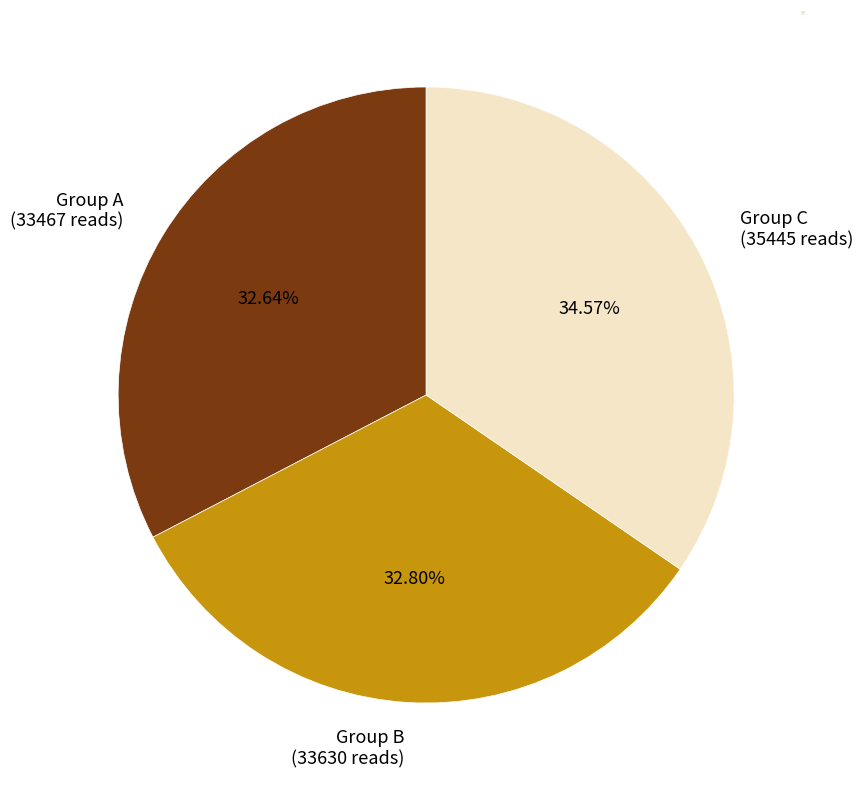

Which slice is the largest?

Group C